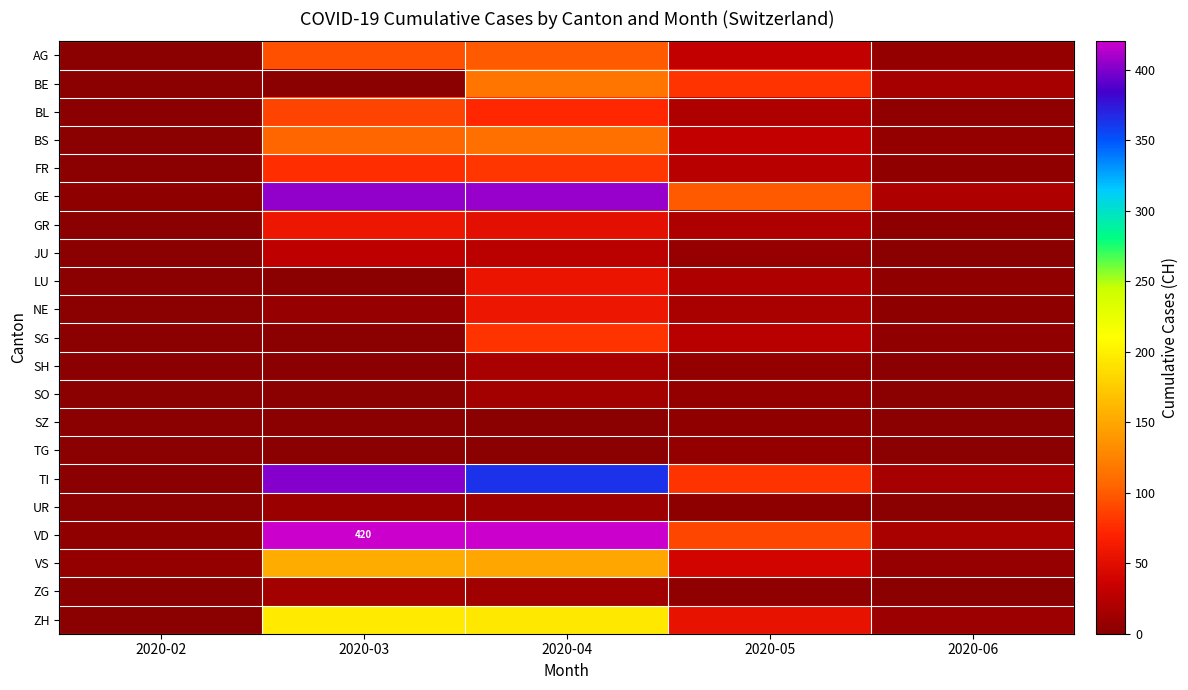

Which series has the widest spread of values?

VD